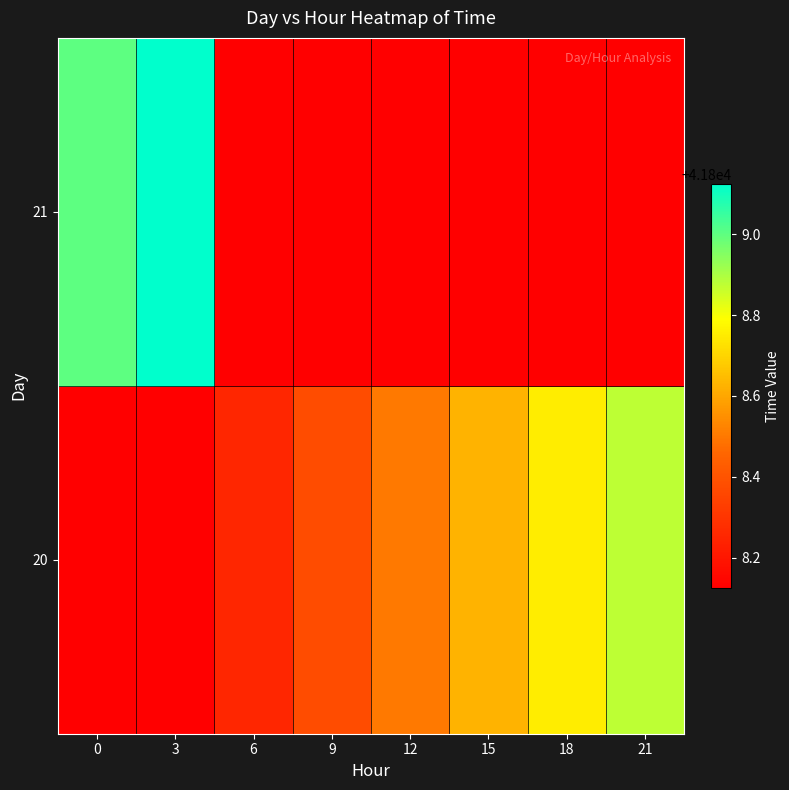

Rank the series at 3 from lowest to highest value.

20, 21